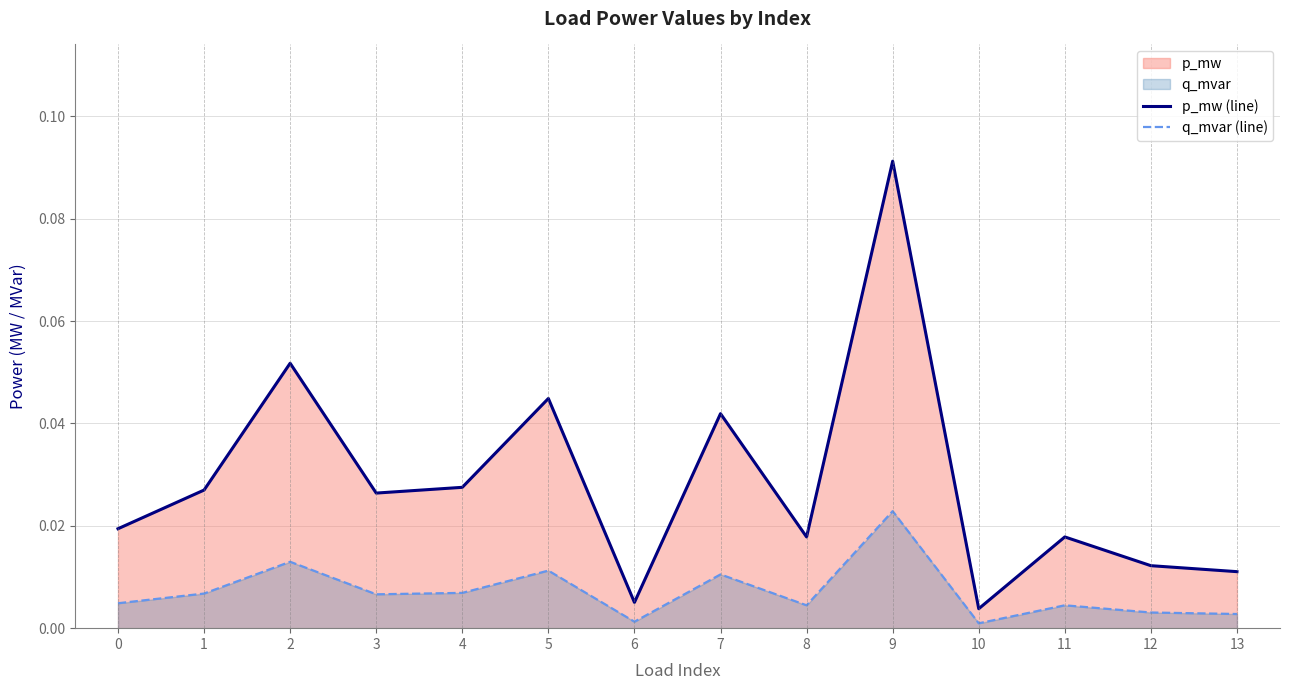

Which category has the lowest value across all series?

10